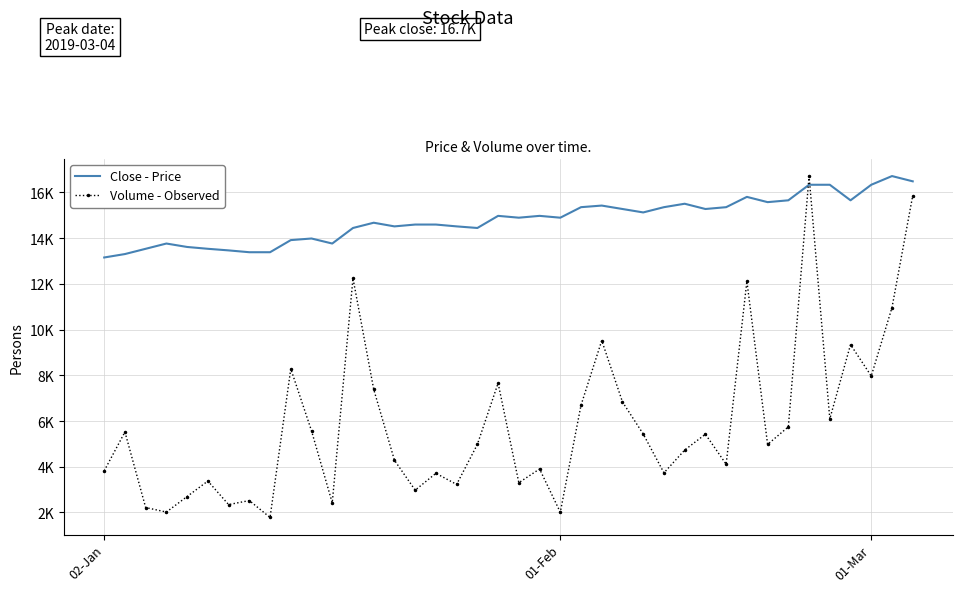

Which series ends up on top after the final intersection of Volume - Observed and Close - Price?

Close - Price